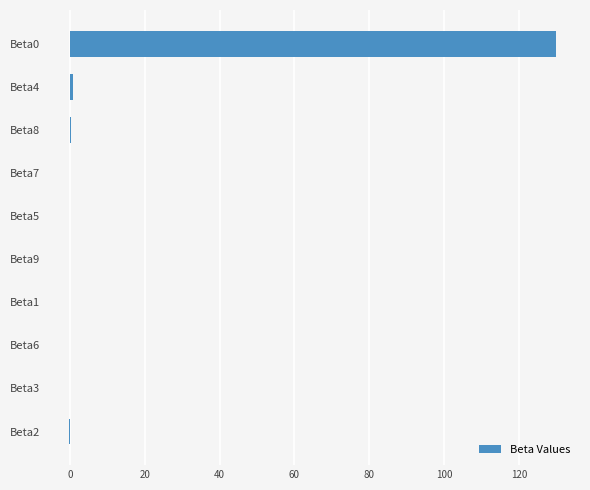

True or false: the data shows 0.9 at Beta4.

True